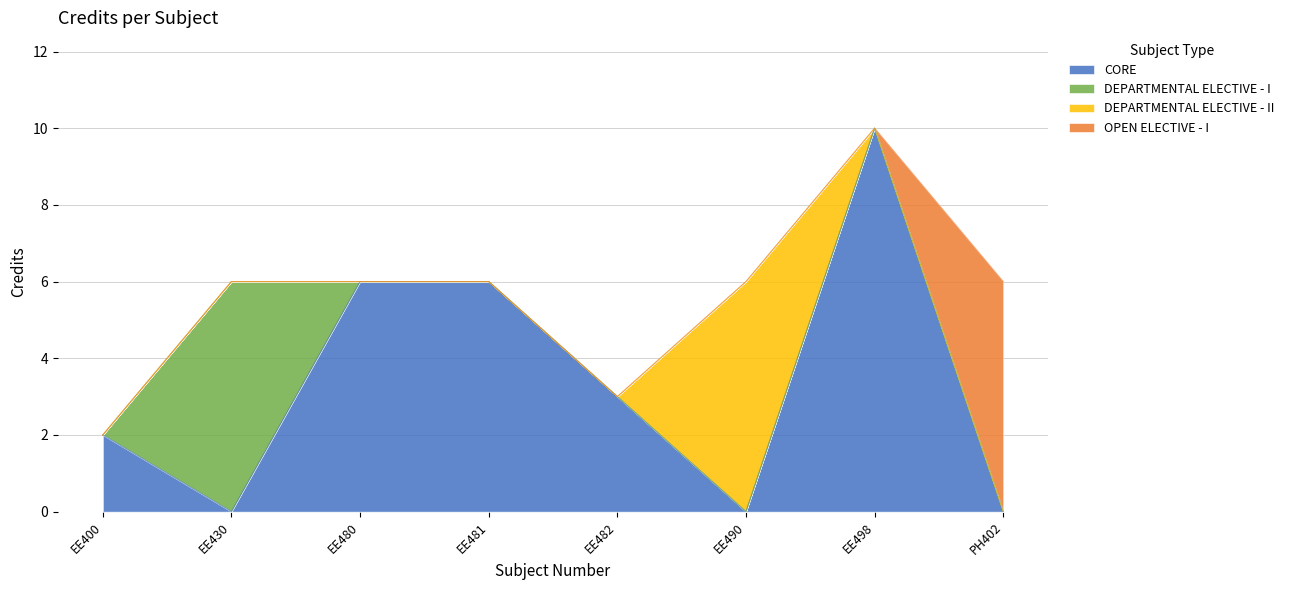

Which label corresponds to the largest value in the chart?

EE498